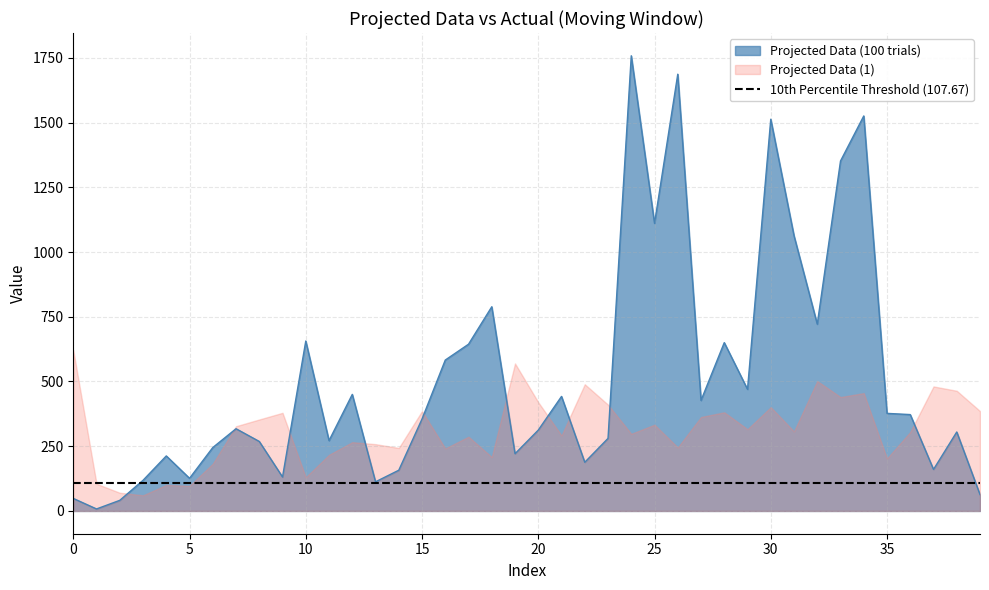

Which label corresponds to the largest value in the chart?

24